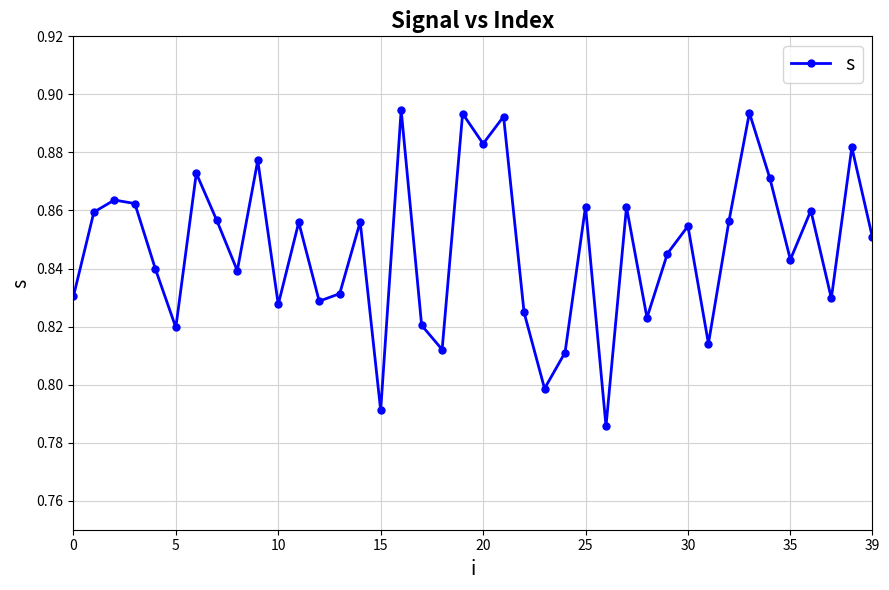

How many points are higher than both their immediate neighbors (excluding endpoints)?

14